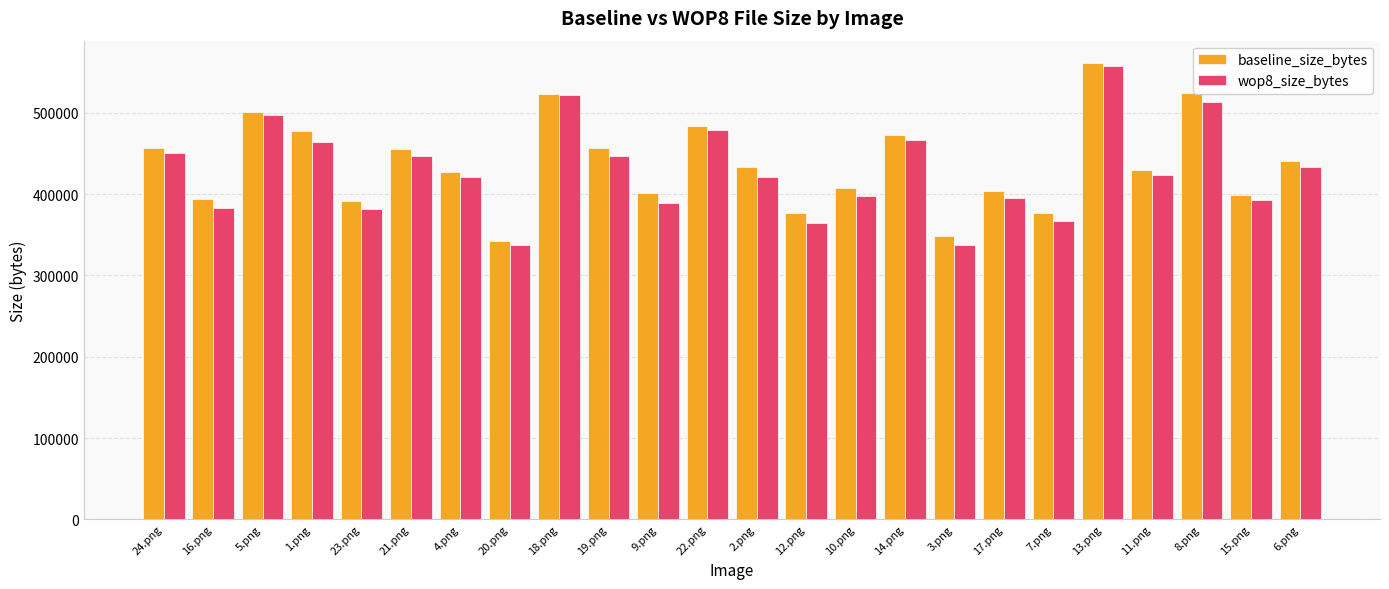

At how many categories does at least one series exceed 449482?

10